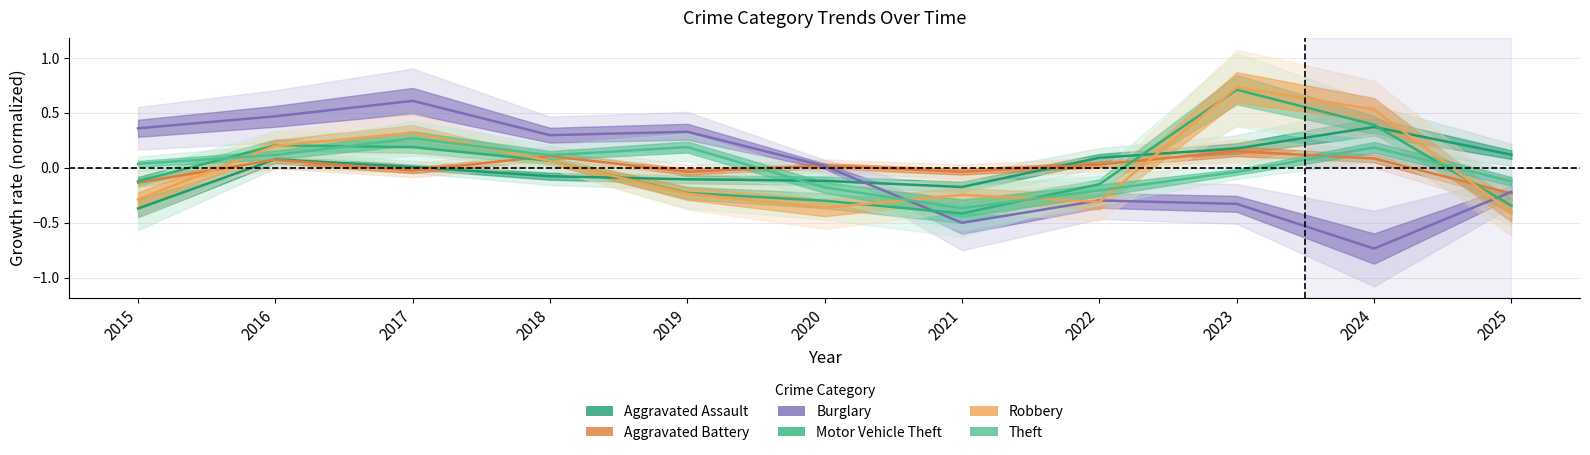

At which category does Theft reach its first local valley?

2018